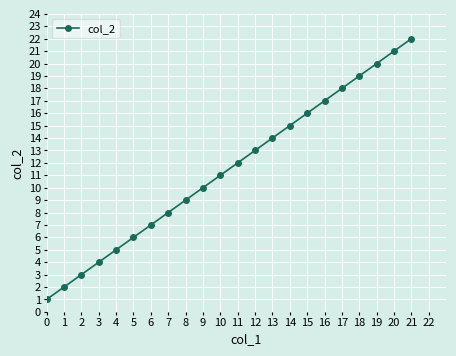

How many lines are shown in the chart?

1